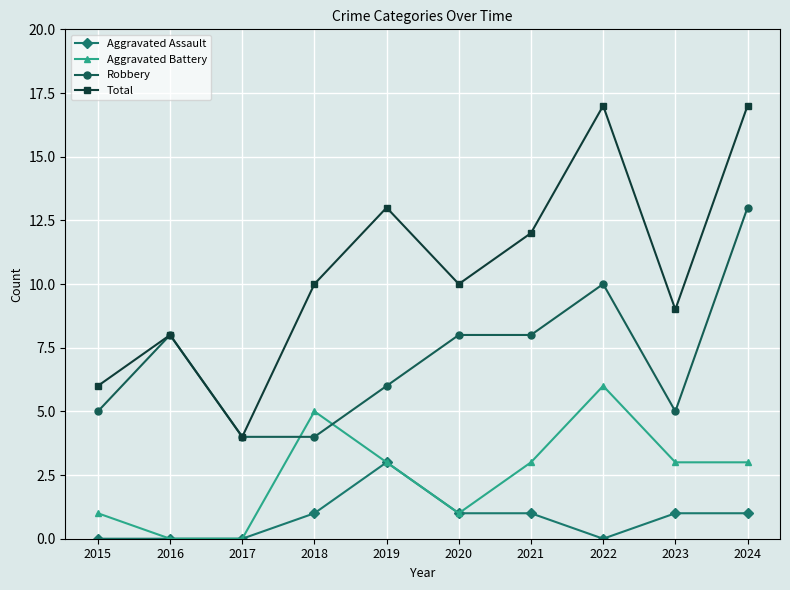

What is the value of the Aggravated Battery point at the 5th from the left?

3